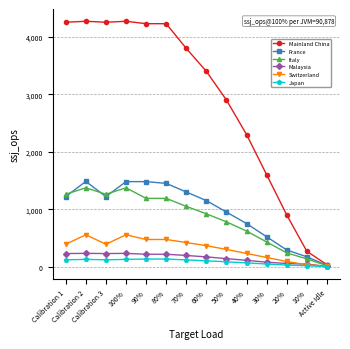

Which series has the widest spread of values?

Mainland China